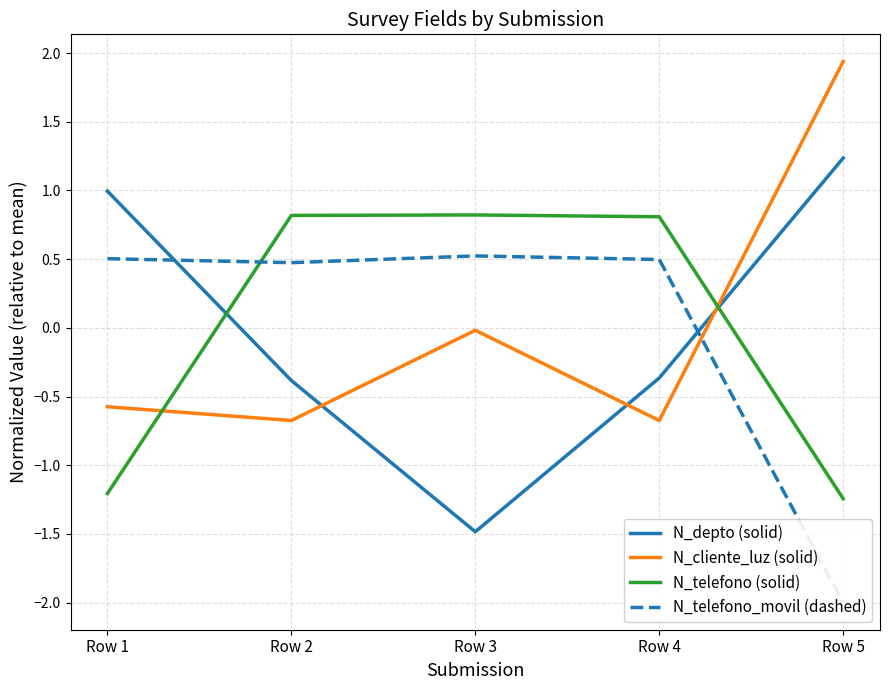

Rank the series at Row 1 from lowest to highest value.

N_telefono (solid), N_cliente_luz (solid), N_telefono_movil (dashed), N_depto (solid)